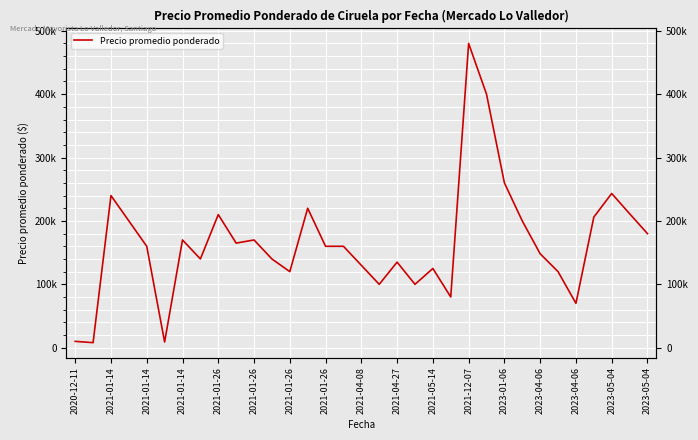

What is the value of the 18th point from the left?

100000